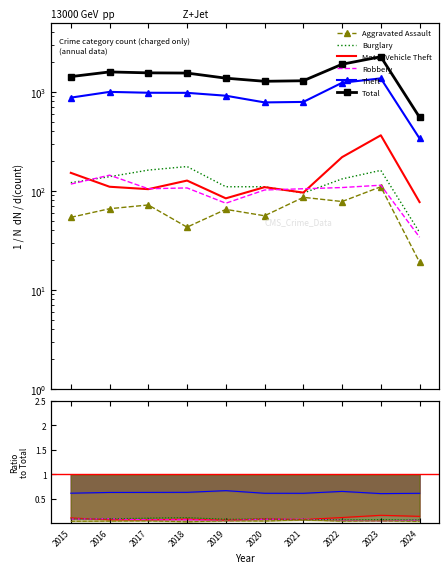

How many data points does each series have?

10